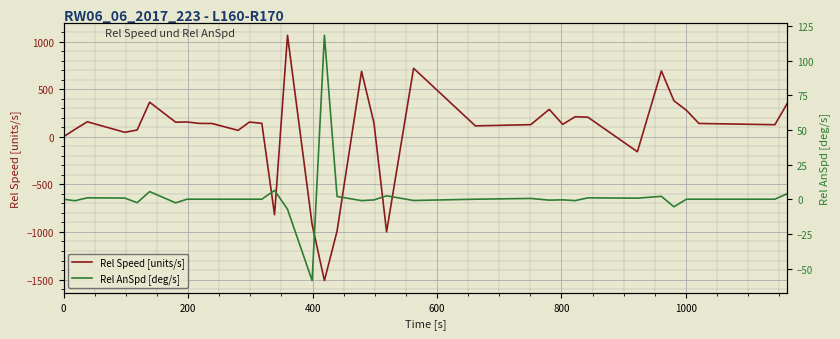

How many positive values does the Rel AnSpd [deg/s] series have?

12